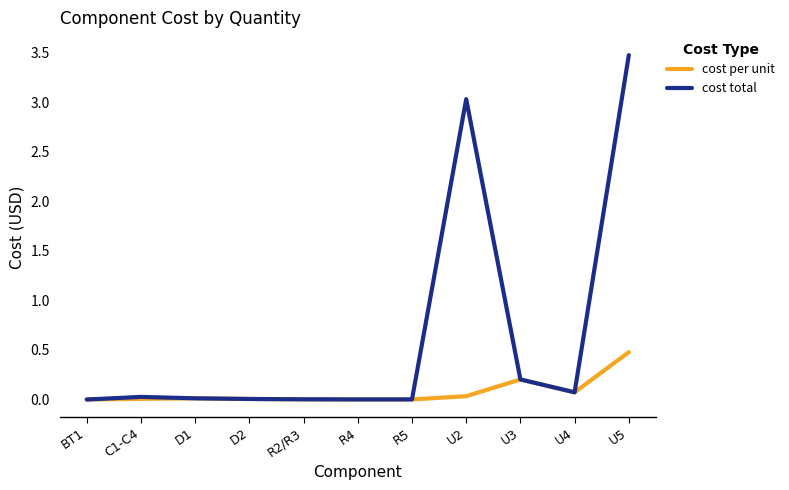

What is the difference between the second highest and minimum values in the cost total series?

3.0